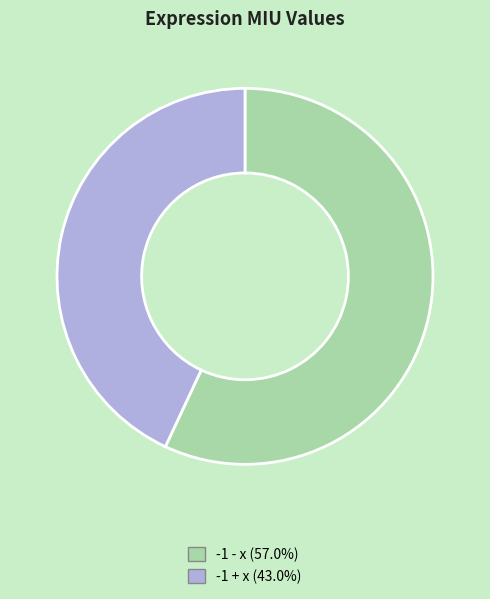

Is it true that -1 + x is 43% of the pie?

True